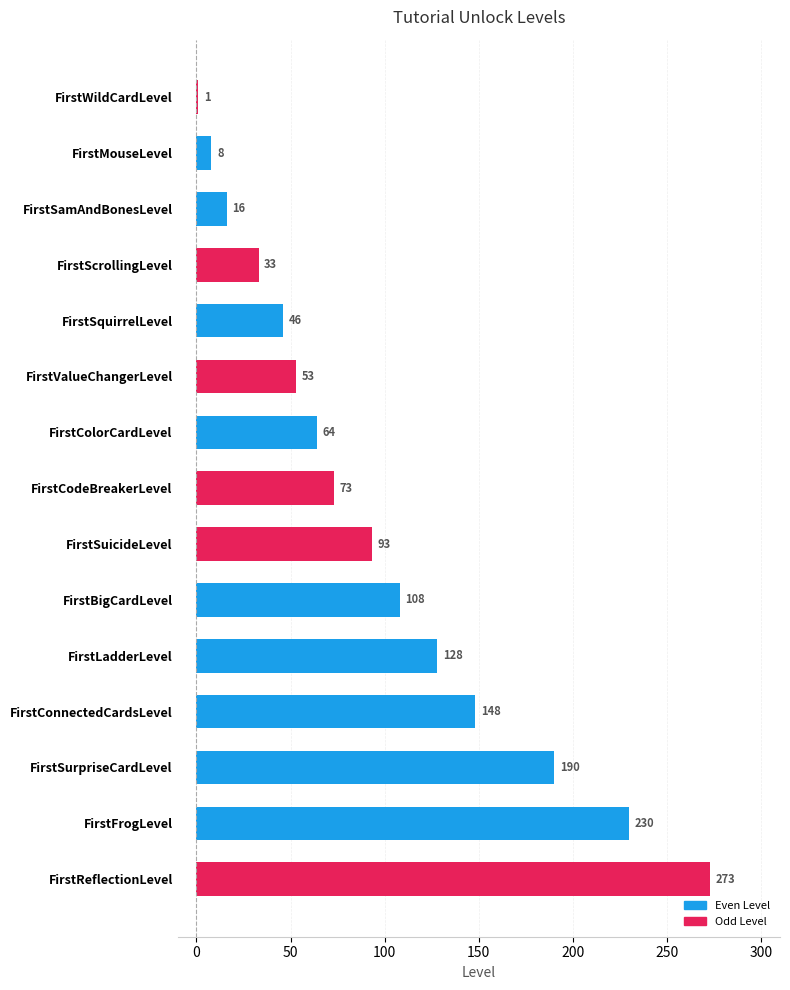

What is the difference between the values at FirstCodeBreakerLevel and FirstWildCardLevel?

72